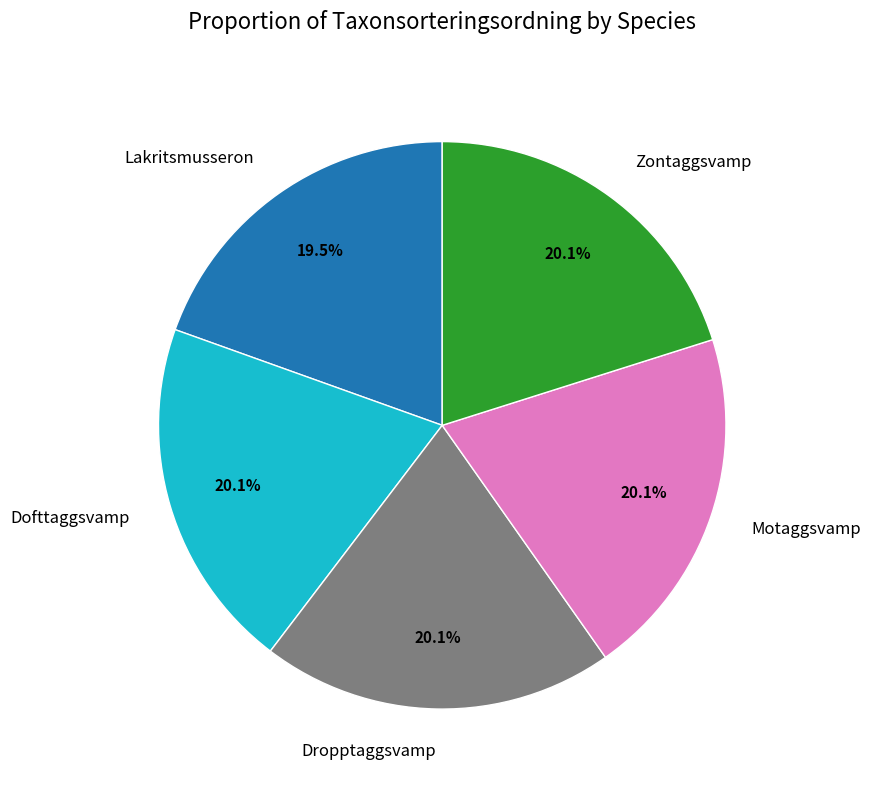

Does any single category account for the majority?

No